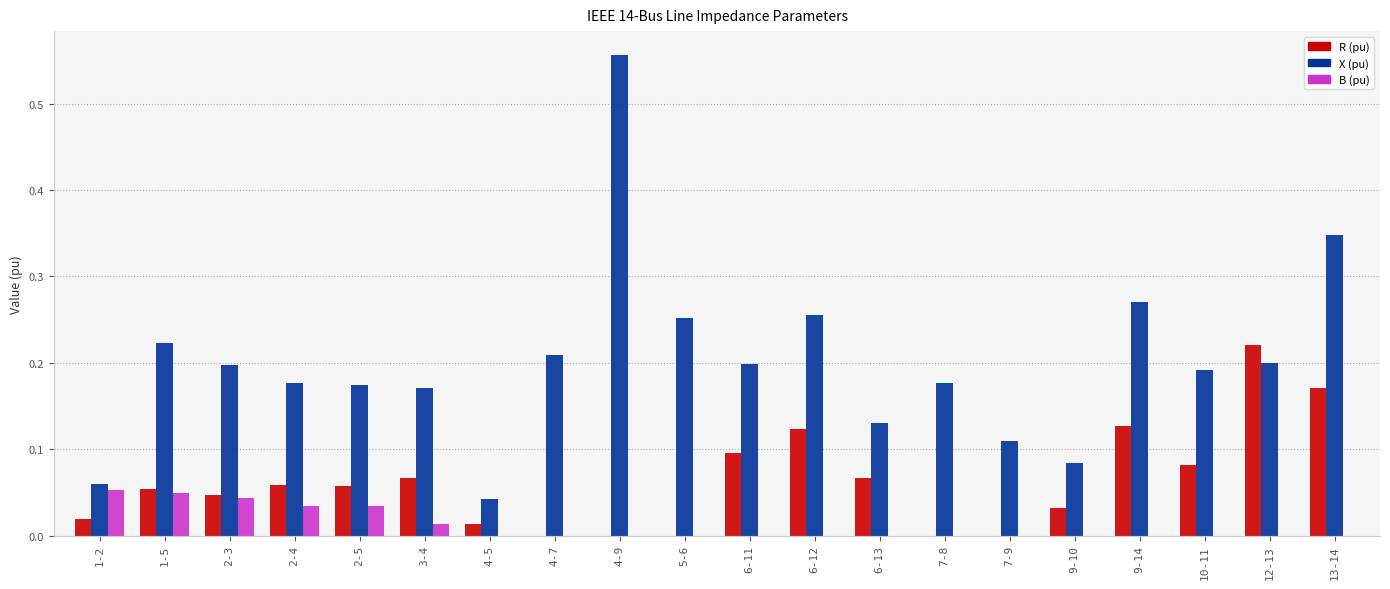

Is the value of X (pu) at 12-13 greater than the value of R (pu) at 2-4?

Yes